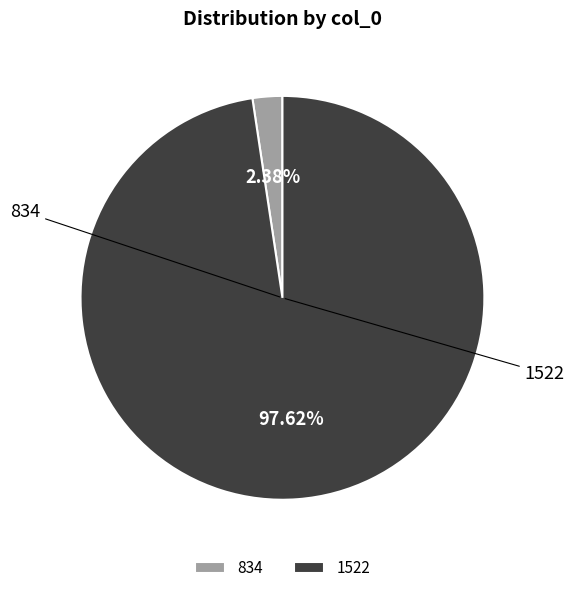

How many slices are in this pie chart?

2